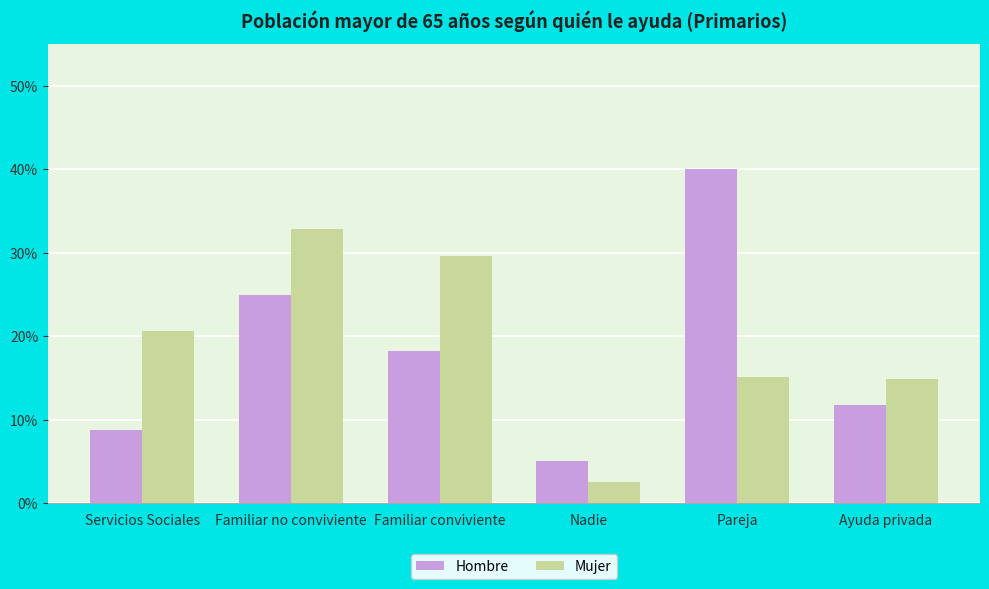

What position from the left is Familiar no conviviente?

2